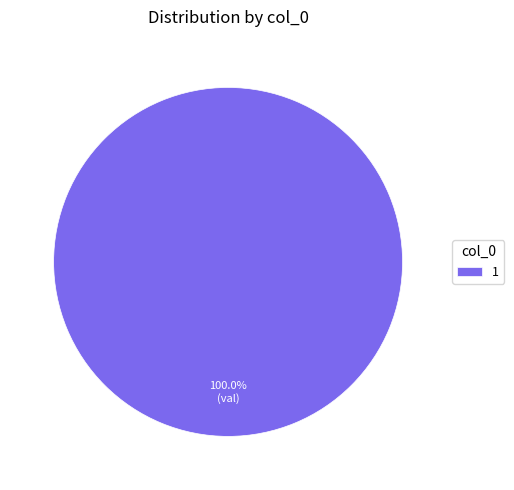

Is there any slice that represents more than half of the pie?

Yes